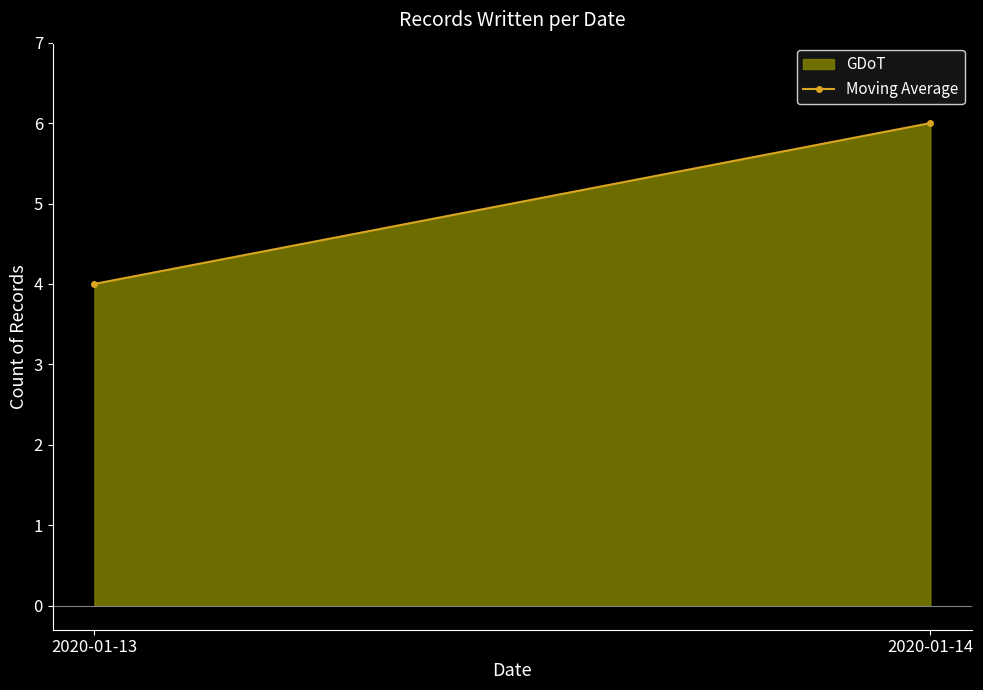

At which label is the value closest to 5?

2020-01-13